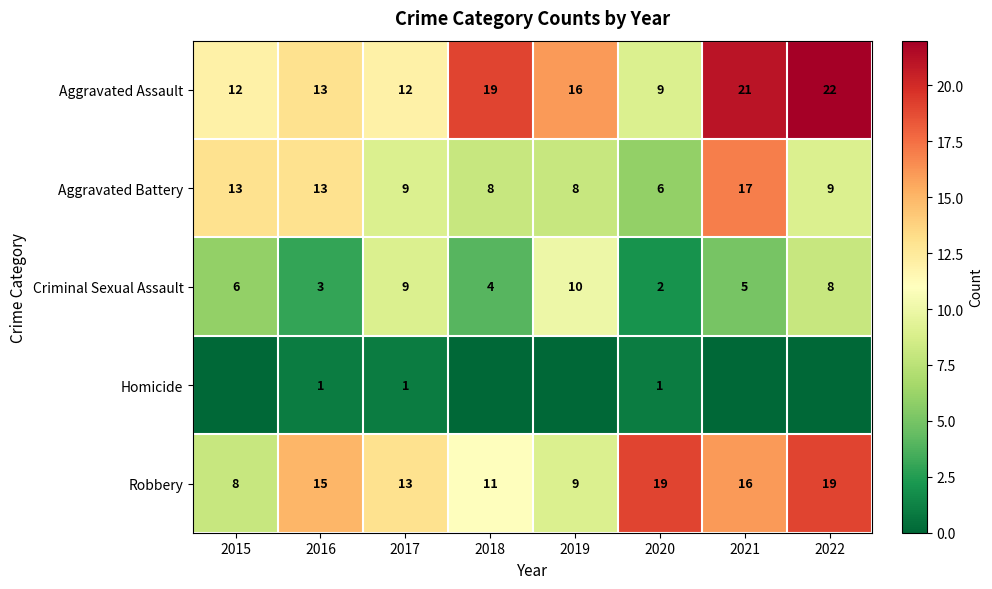

Is it true that Criminal Sexual Assault equals 4 at 2016?

False